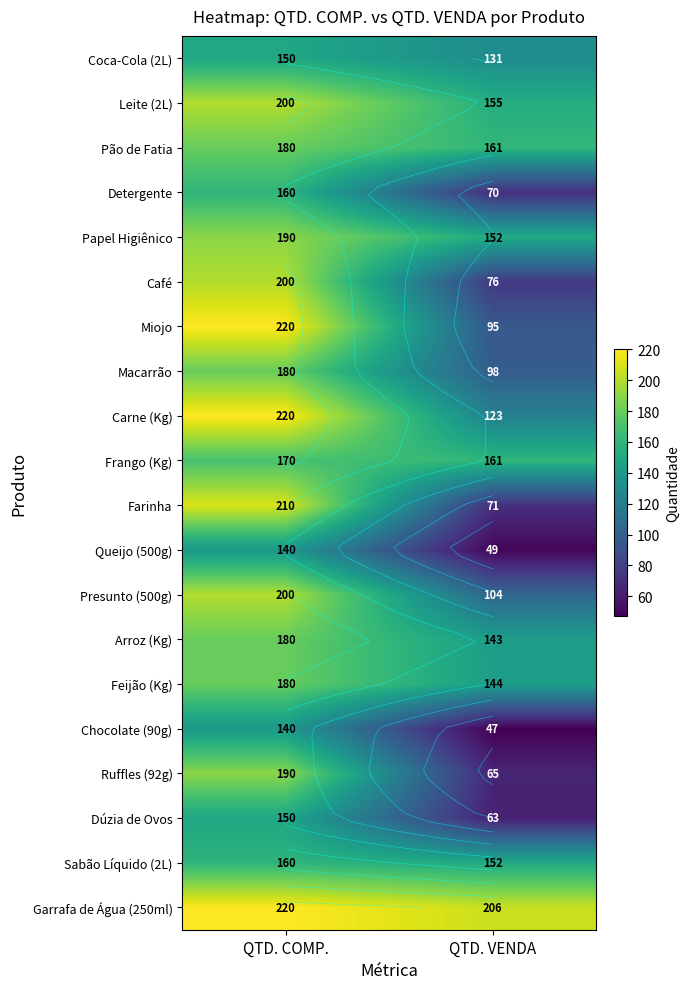

Is it true that Presunto (500g) equals 104 at QTD. VENDA?

True